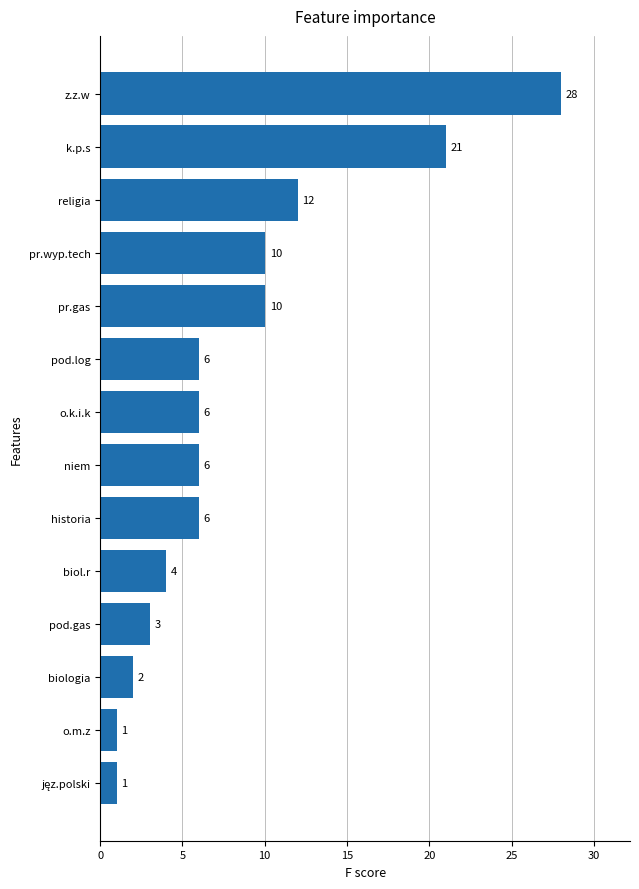

Between o.m.z and z.z.w, which is larger?

z.z.w